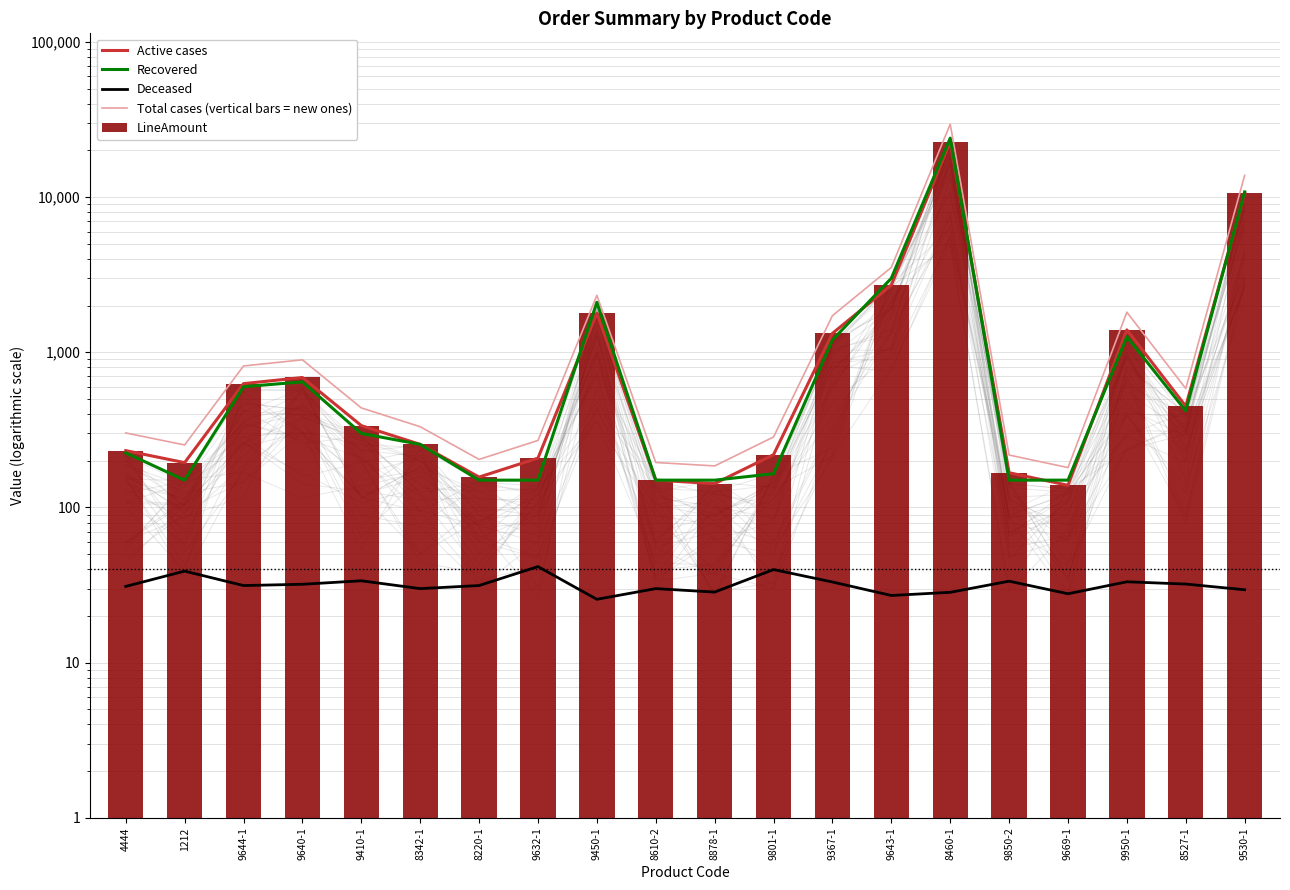

Which series has the largest total across all categories?

Total cases (vertical bars = new ones)